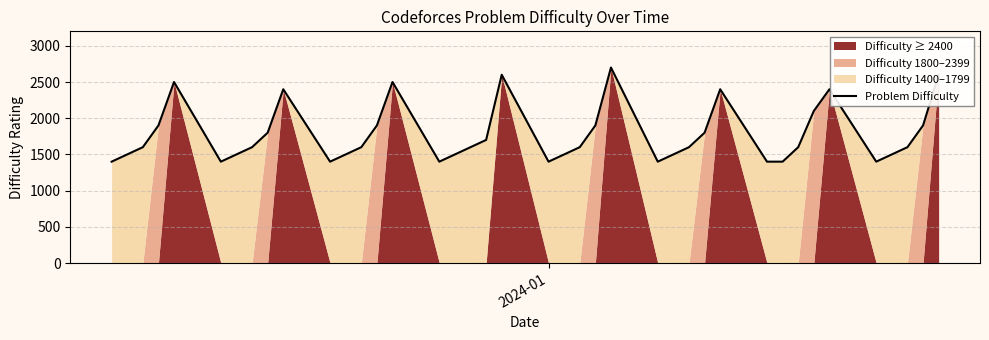

How many points are higher than both their immediate neighbors (excluding endpoints)?

7